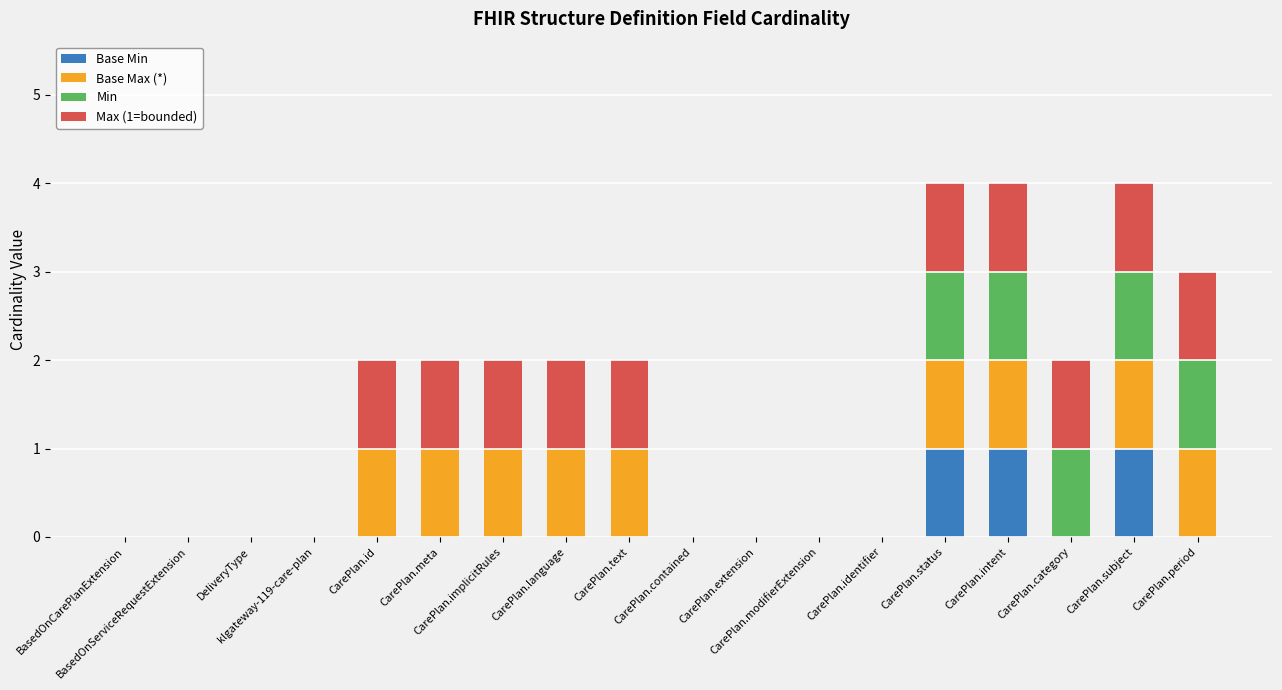

What is the difference between the second highest and minimum values in the Base Min series?

1